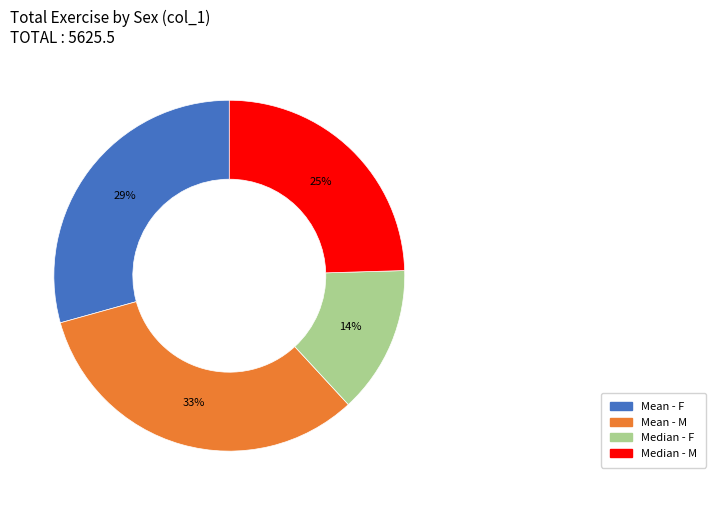

The Median - F slice represents 25% of the pie. True or false?

False